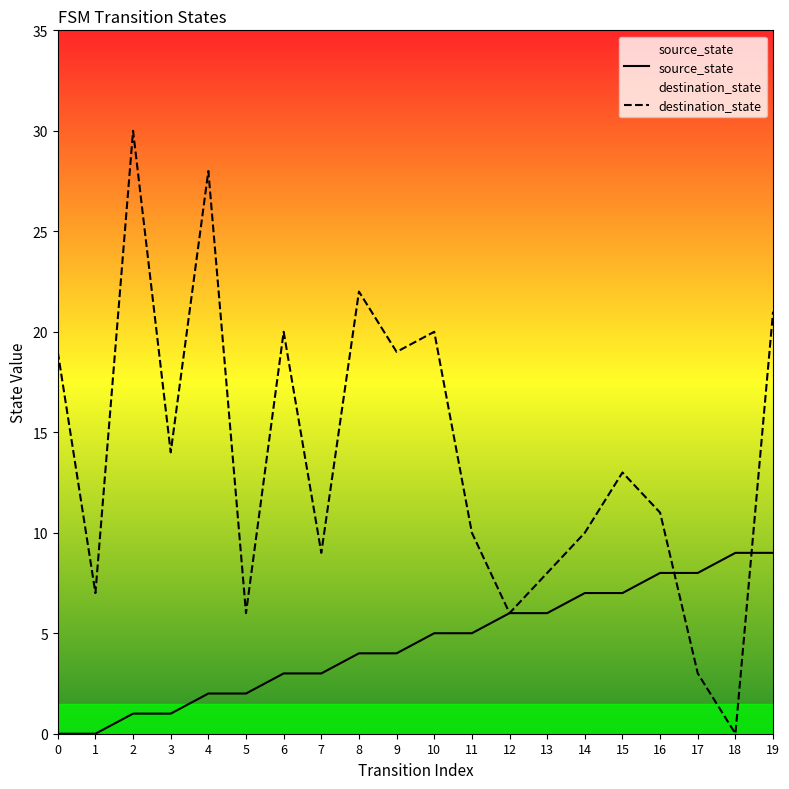

Reading left to right, transcribe all the data shown in this chart.

source_state: 0	0	1	1	2	2	3	3	4	4	5	5	6	6	7	7	8	8	9	9
destination_state: 19	7	30	14	28	6	20	9	22	19	20	10	6	8	10	13	11	3	0	21